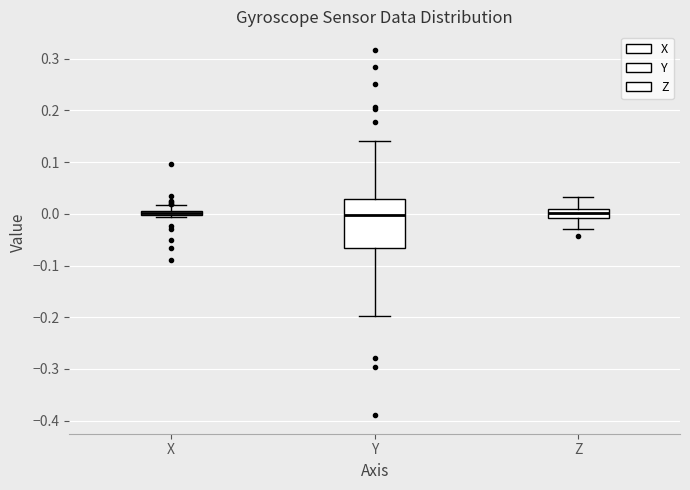

Comparing the boxes themselves (not the whiskers), which one is the tallest?

Y